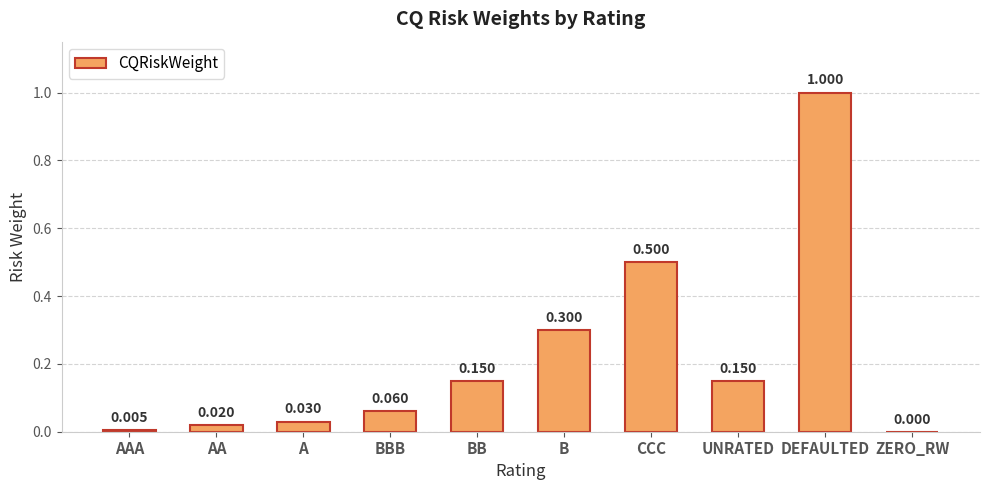

The value at B is 0.3. True or false?

True